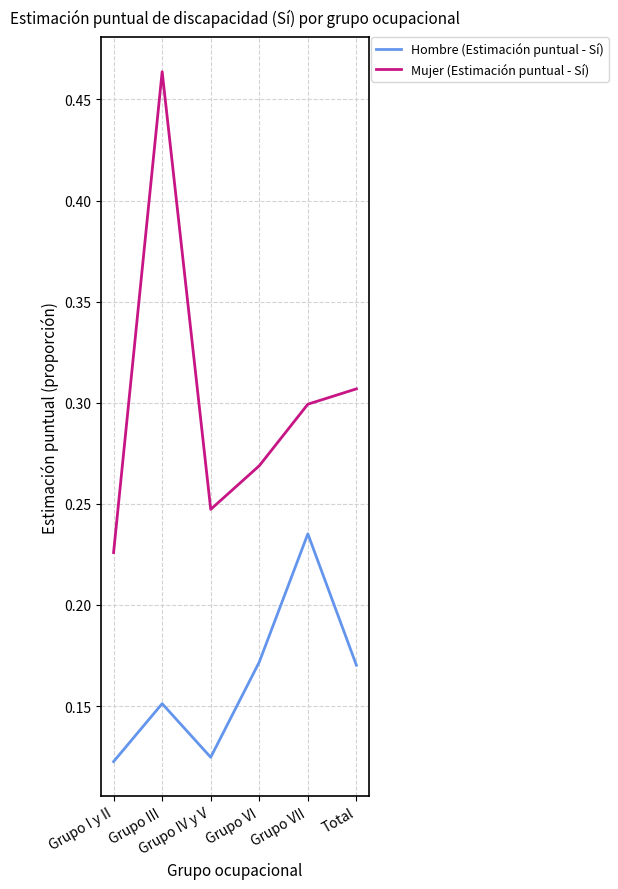

True or false: Mujer (Estimación puntual - Sí) and Hombre (Estimación puntual - Sí) intersect in this chart.

False